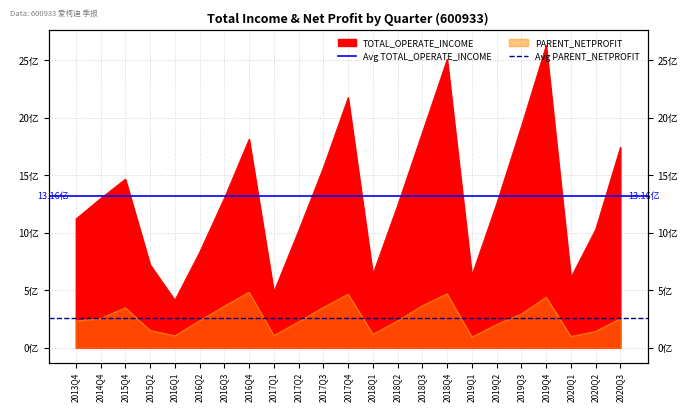

List the series in order of their overall mean, lowest first.

Avg PARENT_NETPROFIT, Avg TOTAL_OPERATE_INCOME